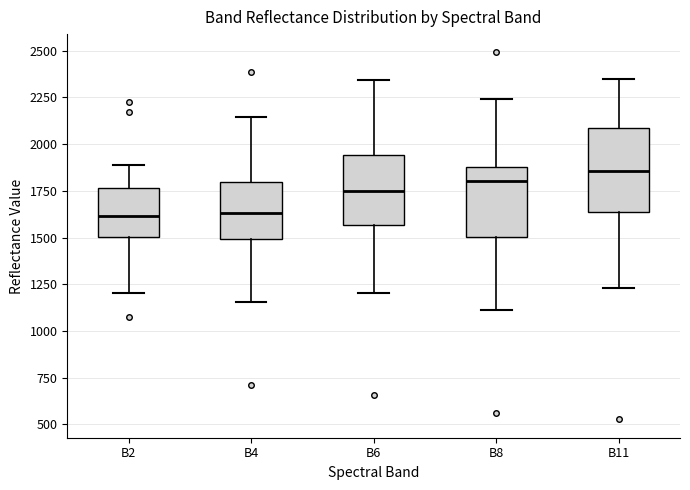

Which box's median line is the highest?

B11